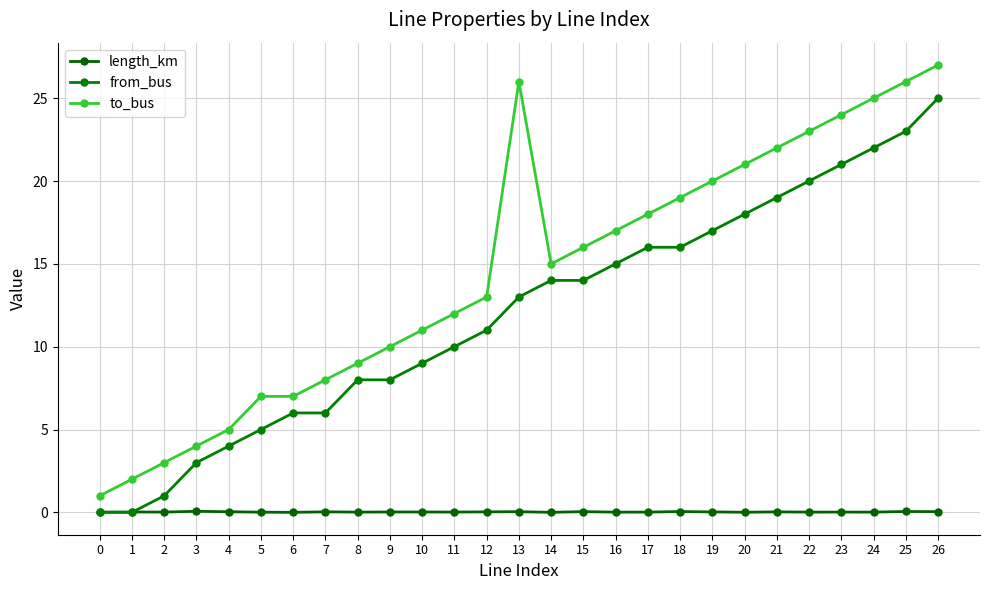

What is the difference between the highest and lowest values at 7?

8.0